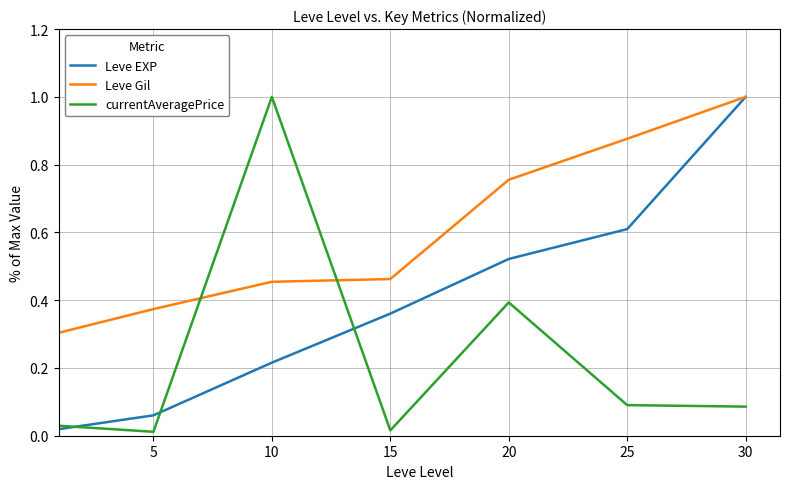

What is the greatest value displayed?

1.0